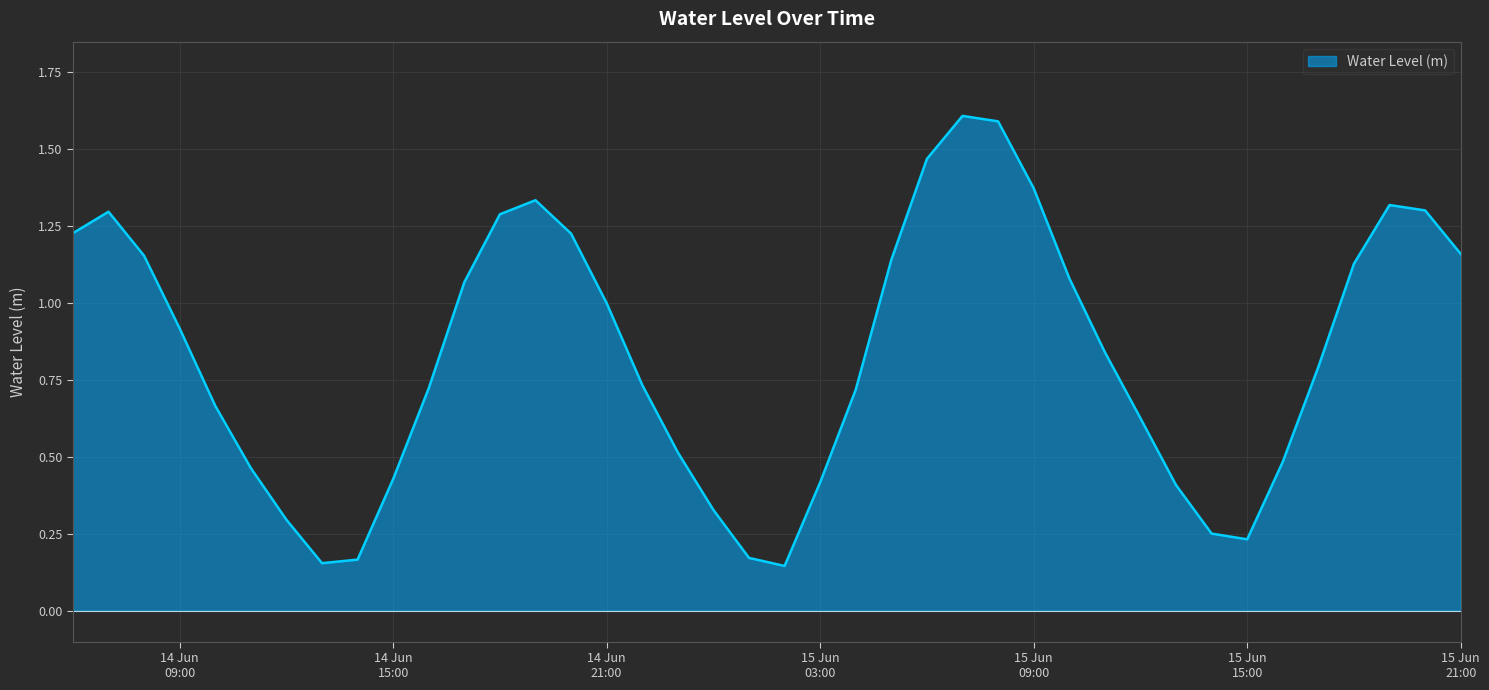

What is the average value?

0.8